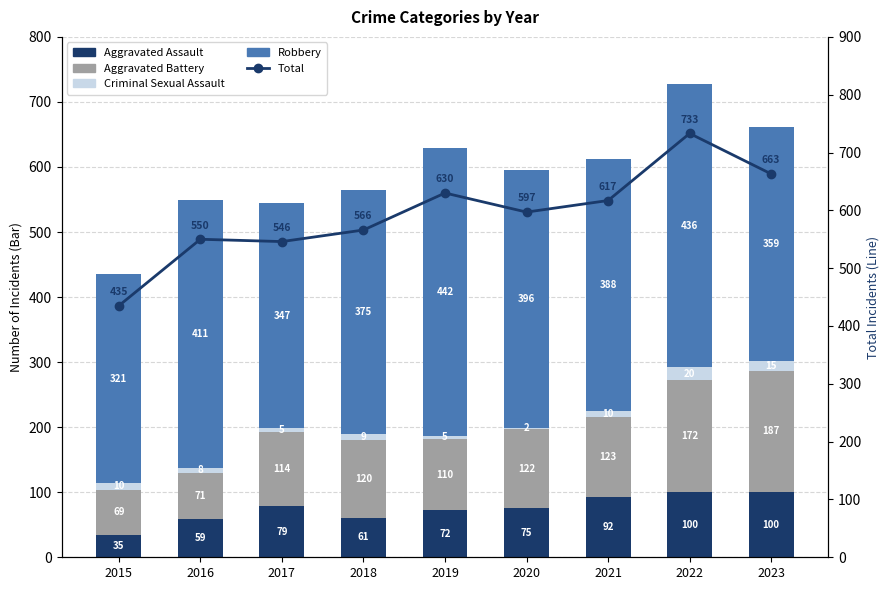

How many data points in Aggravated Battery are less than 120?

4